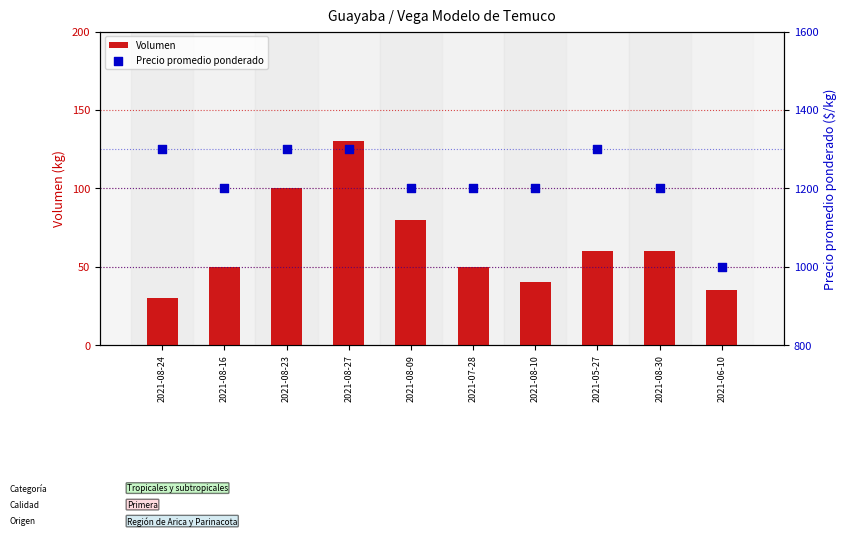

Which series has the largest Y range (max minus min)?

Precio promedio ponderado